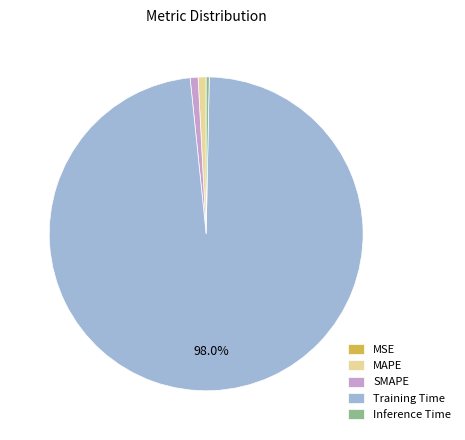

Combined, do MAPE and SMAPE account for over 50%?

No